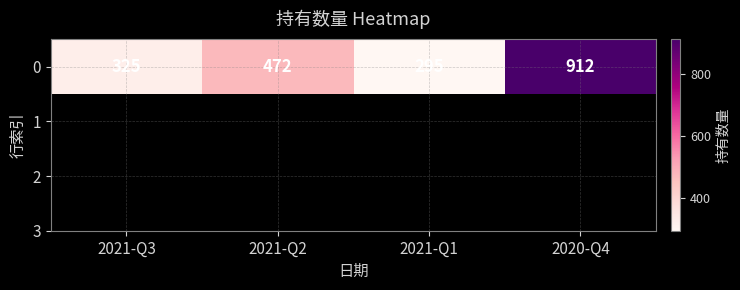

What is the sum of all values?

2004